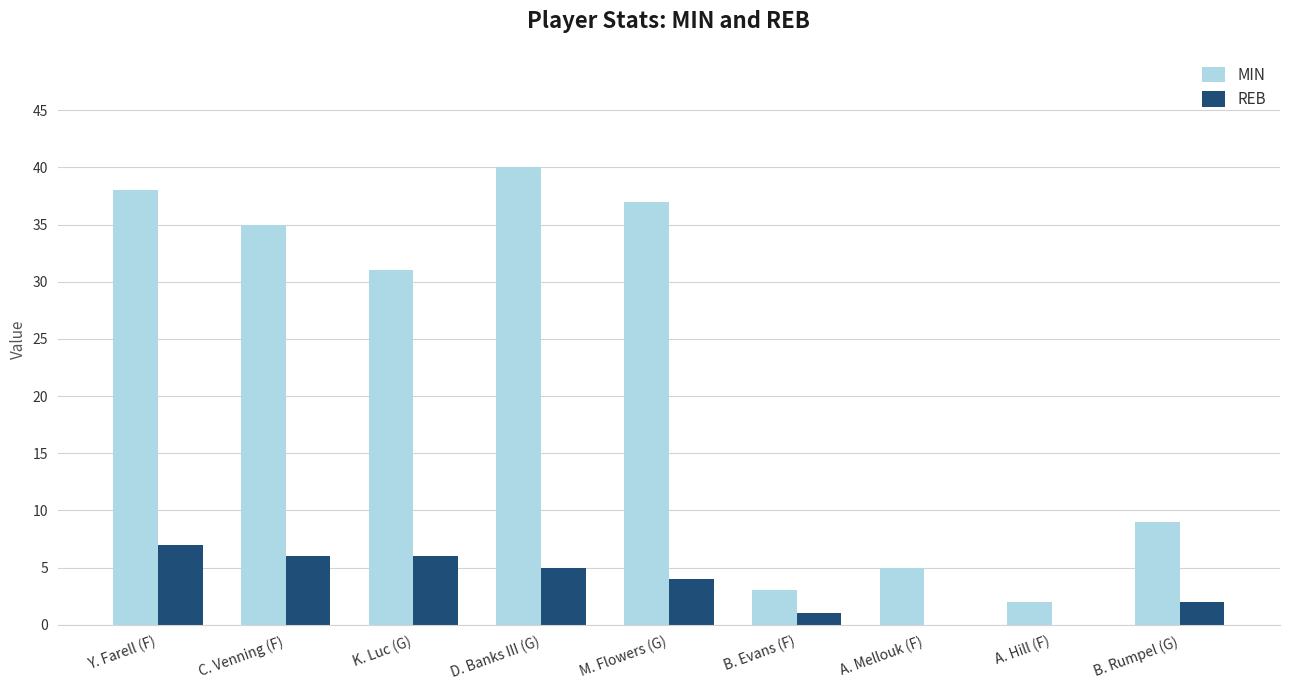

Is it true that REB equals 1 at B. Evans (F)?

True